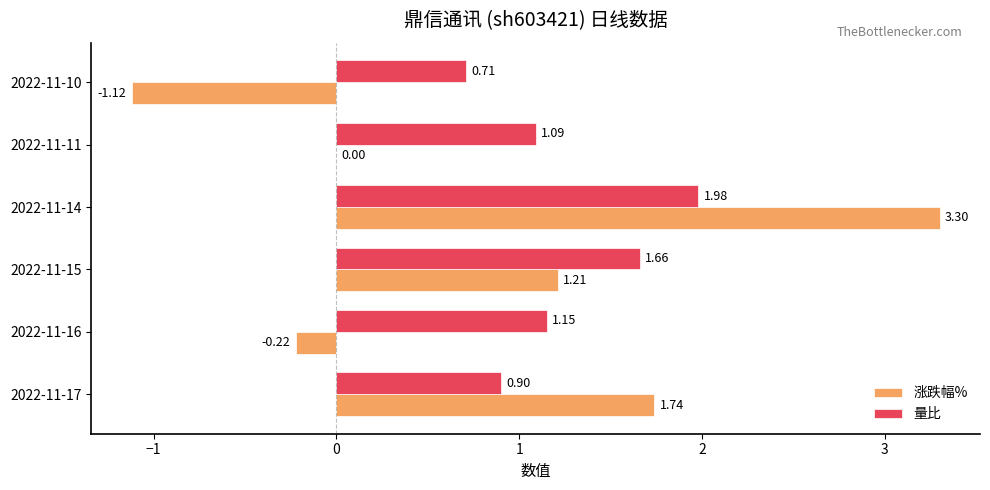

At which category is the sum across all series the highest?

2022-11-14